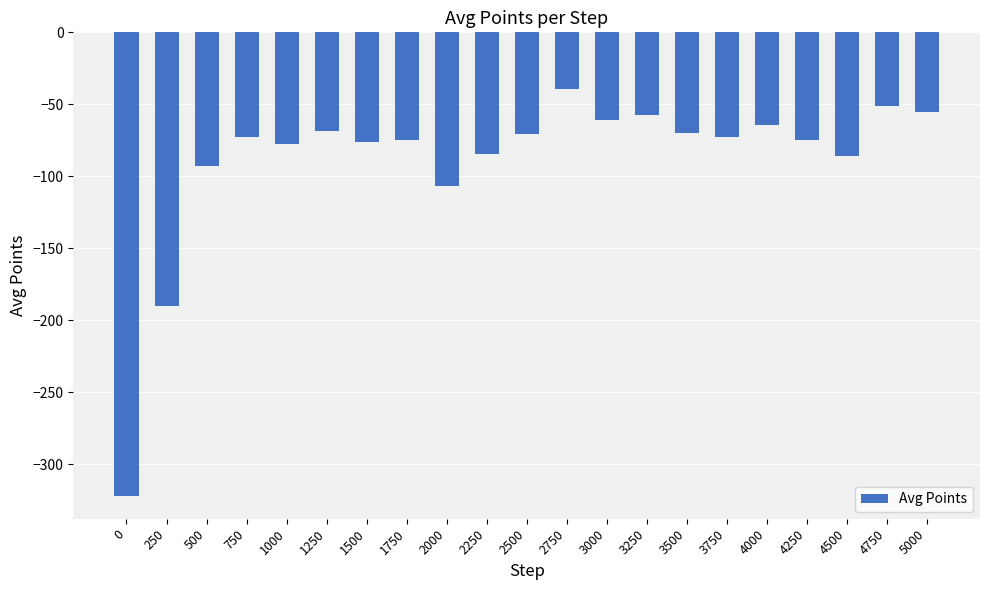

What is the maximum value shown in the chart?

-39.6